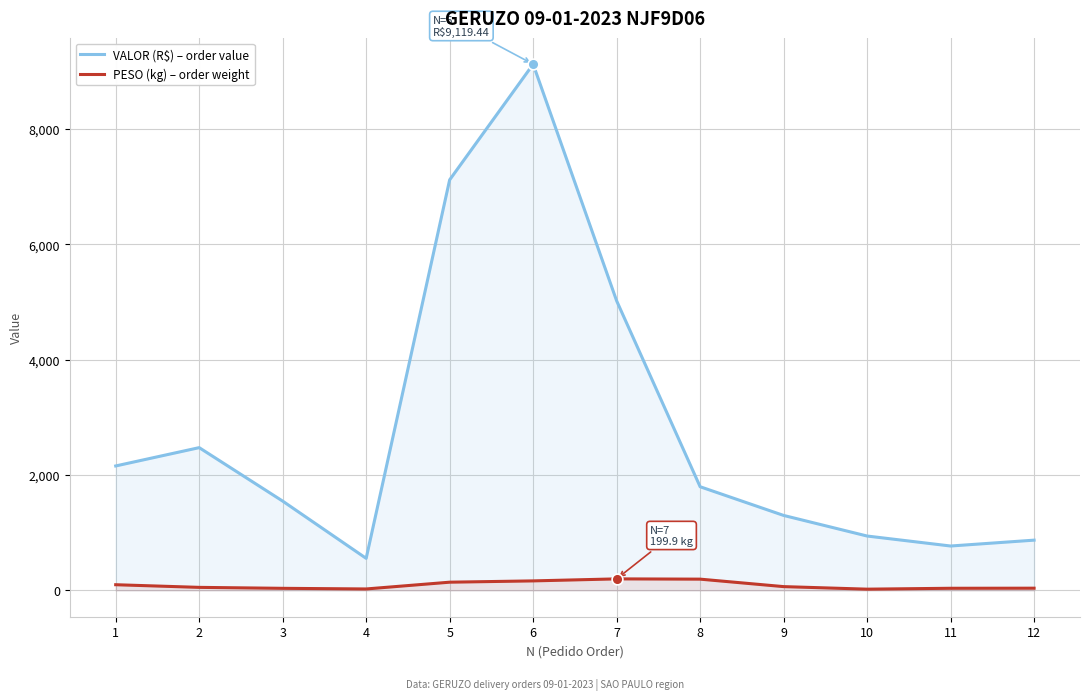

What are all the series names shown in the legend?

VALOR (R$) – order value, PESO (kg) – order weight